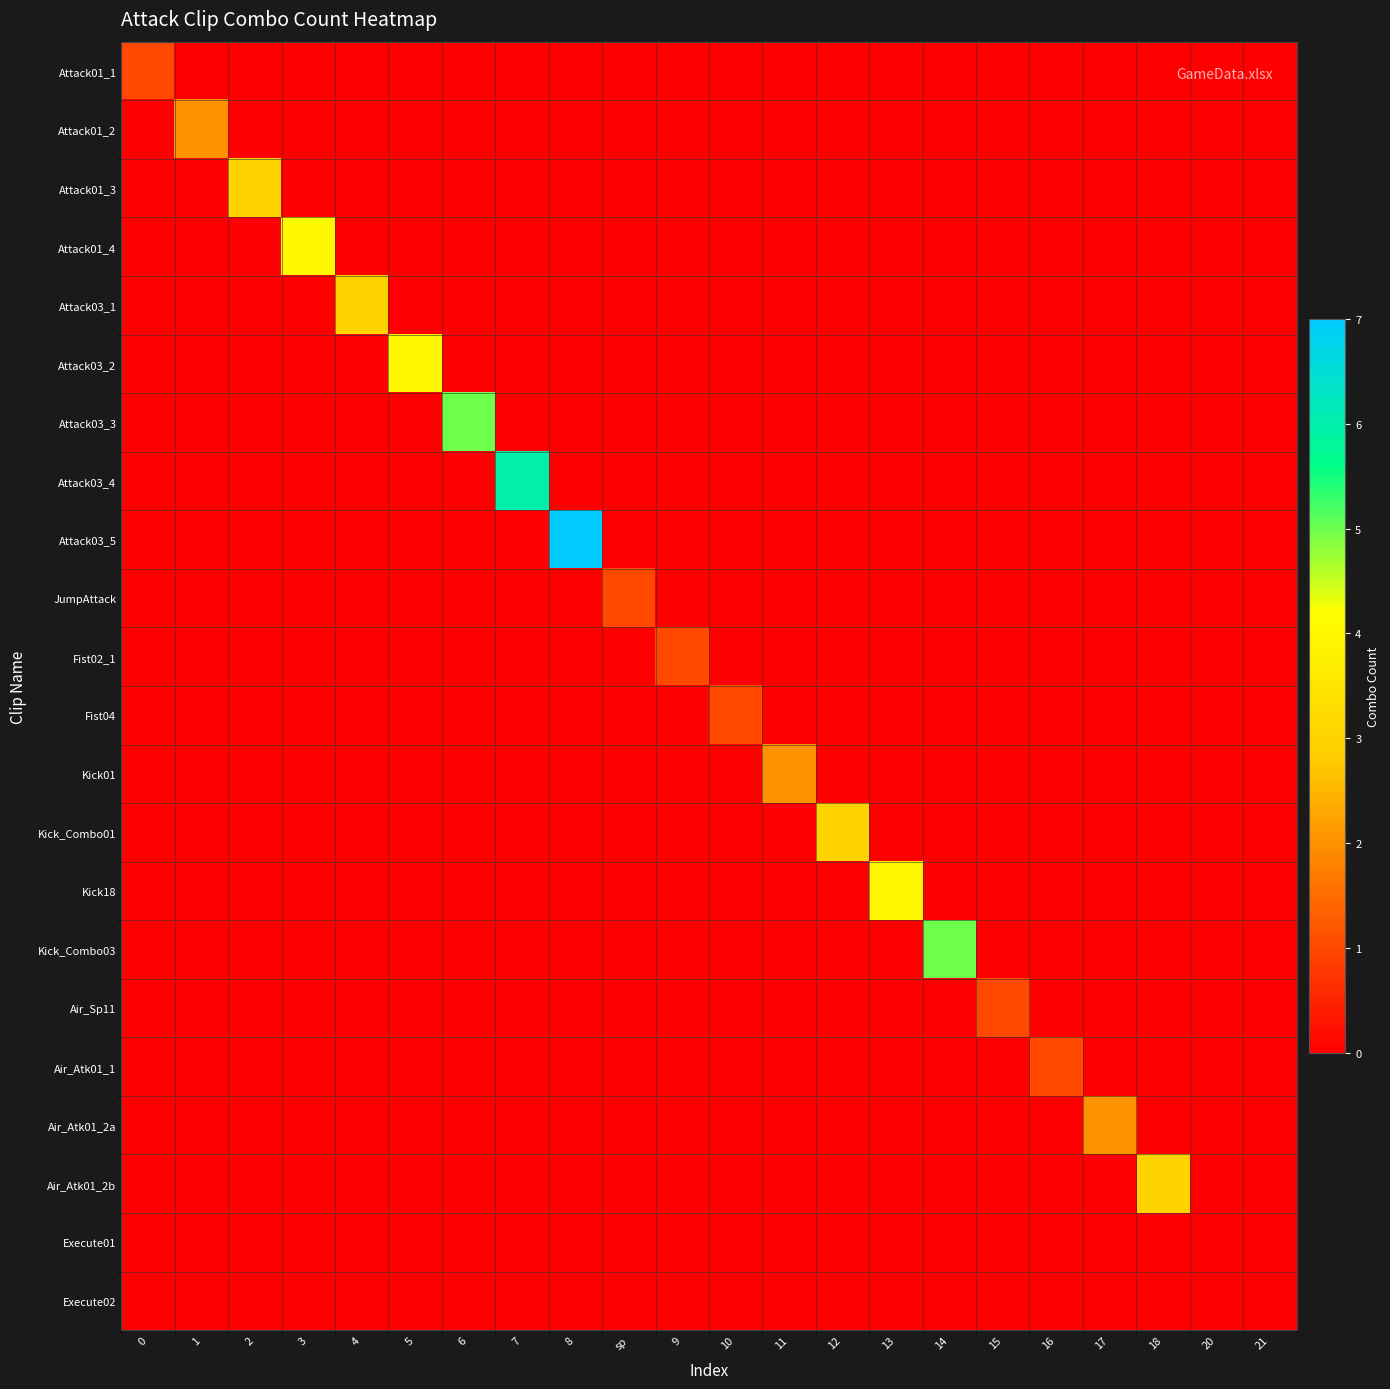

Reading left to right, what are all the values shown in this chart?

Attack01_1: 0=1	1=0	2=0	3=0	4=0	5=0	6=0	7=0	8=0	sp=0	9=0	10=0	11=0	12=0	13=0	14=0	15=0	16=0	17=0	18=0	20=0	21=0
Attack01_2: 0=0	1=2	2=0	3=0	4=0	5=0	6=0	7=0	8=0	sp=0	9=0	10=0	11=0	12=0	13=0	14=0	15=0	16=0	17=0	18=0	20=0	21=0
Attack01_3: 0=0	1=0	2=3	3=0	4=0	5=0	6=0	7=0	8=0	sp=0	9=0	10=0	11=0	12=0	13=0	14=0	15=0	16=0	17=0	18=0	20=0	21=0
Attack01_4: 0=0	1=0	2=0	3=4	4=0	5=0	6=0	7=0	8=0	sp=0	9=0	10=0	11=0	12=0	13=0	14=0	15=0	16=0	17=0	18=0	20=0	21=0
Attack03_1: 0=0	1=0	2=0	3=0	4=3	5=0	6=0	7=0	8=0	sp=0	9=0	10=0	11=0	12=0	13=0	14=0	15=0	16=0	17=0	18=0	20=0	21=0
Attack03_2: 0=0	1=0	2=0	3=0	4=0	5=4	6=0	7=0	8=0	sp=0	9=0	10=0	11=0	12=0	13=0	14=0	15=0	16=0	17=0	18=0	20=0	21=0
Attack03_3: 0=0	1=0	2=0	3=0	4=0	5=0	6=5	7=0	8=0	sp=0	9=0	10=0	11=0	12=0	13=0	14=0	15=0	16=0	17=0	18=0	20=0	21=0
Attack03_4: 0=0	1=0	2=0	3=0	4=0	5=0	6=0	7=6	8=0	sp=0	9=0	10=0	11=0	12=0	13=0	14=0	15=0	16=0	17=0	18=0	20=0	21=0
Attack03_5: 0=0	1=0	2=0	3=0	4=0	5=0	6=0	7=0	8=7	sp=0	9=0	10=0	11=0	12=0	13=0	14=0	15=0	16=0	17=0	18=0	20=0	21=0
JumpAttack: 0=0	1=0	2=0	3=0	4=0	5=0	6=0	7=0	8=0	sp=1	9=0	10=0	11=0	12=0	13=0	14=0	15=0	16=0	17=0	18=0	20=0	21=0
Fist02_1: 0=0	1=0	2=0	3=0	4=0	5=0	6=0	7=0	8=0	sp=0	9=1	10=0	11=0	12=0	13=0	14=0	15=0	16=0	17=0	18=0	20=0	21=0
Fist04: 0=0	1=0	2=0	3=0	4=0	5=0	6=0	7=0	8=0	sp=0	9=0	10=1	11=0	12=0	13=0	14=0	15=0	16=0	17=0	18=0	20=0	21=0
Kick01: 0=0	1=0	2=0	3=0	4=0	5=0	6=0	7=0	8=0	sp=0	9=0	10=0	11=2	12=0	13=0	14=0	15=0	16=0	17=0	18=0	20=0	21=0
Kick_Combo01: 0=0	1=0	2=0	3=0	4=0	5=0	6=0	7=0	8=0	sp=0	9=0	10=0	11=0	12=3	13=0	14=0	15=0	16=0	17=0	18=0	20=0	21=0
Kick18: 0=0	1=0	2=0	3=0	4=0	5=0	6=0	7=0	8=0	sp=0	9=0	10=0	11=0	12=0	13=4	14=0	15=0	16=0	17=0	18=0	20=0	21=0
Kick_Combo03: 0=0	1=0	2=0	3=0	4=0	5=0	6=0	7=0	8=0	sp=0	9=0	10=0	11=0	12=0	13=0	14=5	15=0	16=0	17=0	18=0	20=0	21=0
Air_Sp11: 0=0	1=0	2=0	3=0	4=0	5=0	6=0	7=0	8=0	sp=0	9=0	10=0	11=0	12=0	13=0	14=0	15=1	16=0	17=0	18=0	20=0	21=0
Air_Atk01_1: 0=0	1=0	2=0	3=0	4=0	5=0	6=0	7=0	8=0	sp=0	9=0	10=0	11=0	12=0	13=0	14=0	15=0	16=1	17=0	18=0	20=0	21=0
Air_Atk01_2a: 0=0	1=0	2=0	3=0	4=0	5=0	6=0	7=0	8=0	sp=0	9=0	10=0	11=0	12=0	13=0	14=0	15=0	16=0	17=2	18=0	20=0	21=0
Air_Atk01_2b: 0=0	1=0	2=0	3=0	4=0	5=0	6=0	7=0	8=0	sp=0	9=0	10=0	11=0	12=0	13=0	14=0	15=0	16=0	17=0	18=3	20=0	21=0
Execute01: 0=0	1=0	2=0	3=0	4=0	5=0	6=0	7=0	8=0	sp=0	9=0	10=0	11=0	12=0	13=0	14=0	15=0	16=0	17=0	18=0	20=0	21=0
Execute02: 0=0	1=0	2=0	3=0	4=0	5=0	6=0	7=0	8=0	sp=0	9=0	10=0	11=0	12=0	13=0	14=0	15=0	16=0	17=0	18=0	20=0	21=0